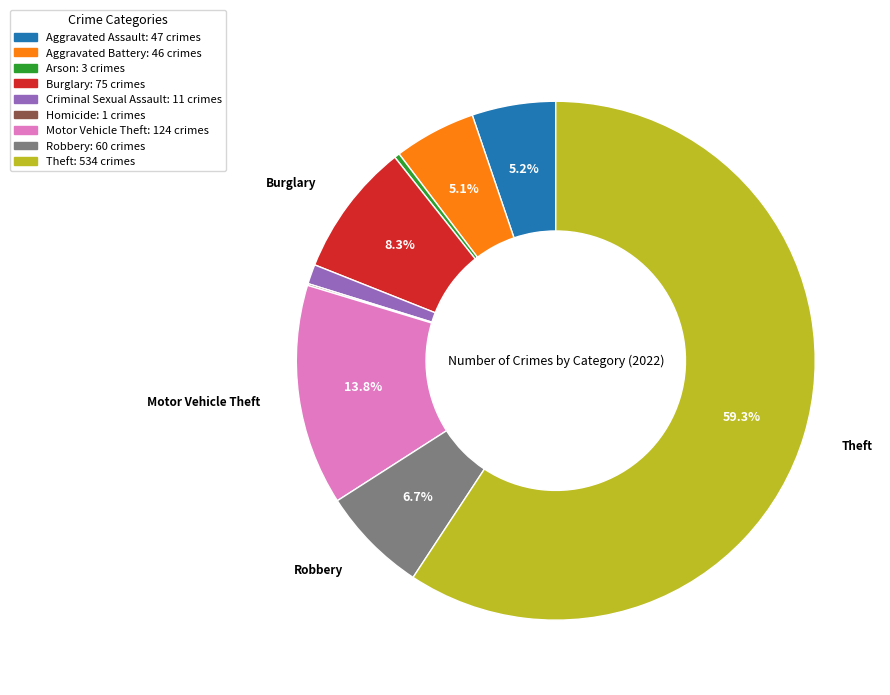

What is the largest slice in the pie chart?

Theft